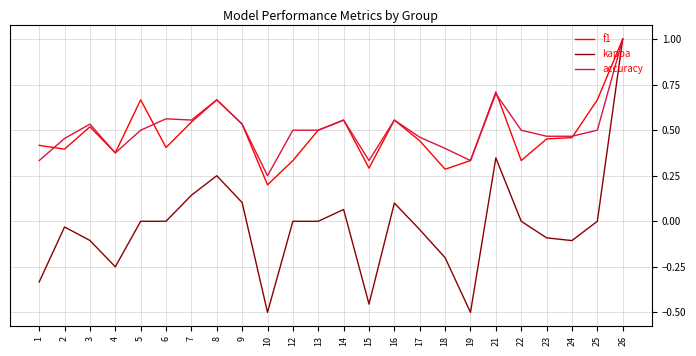

What is the maximum value for accuracy?

1.0